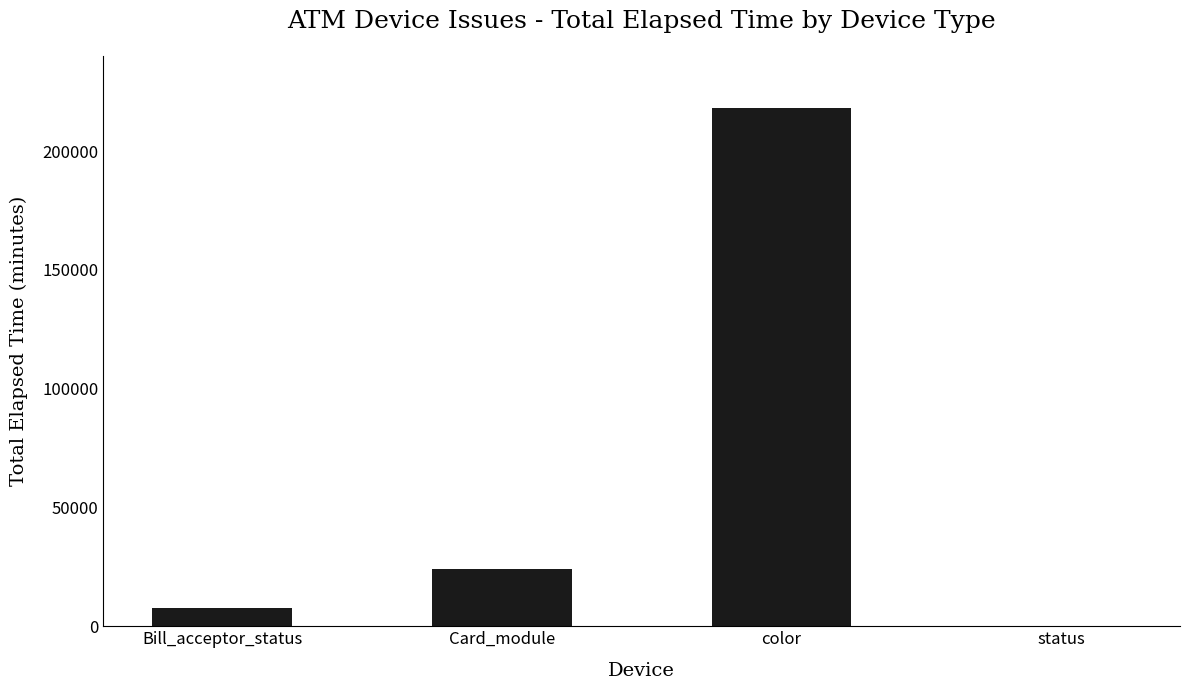

How many series are shown in this chart?

1